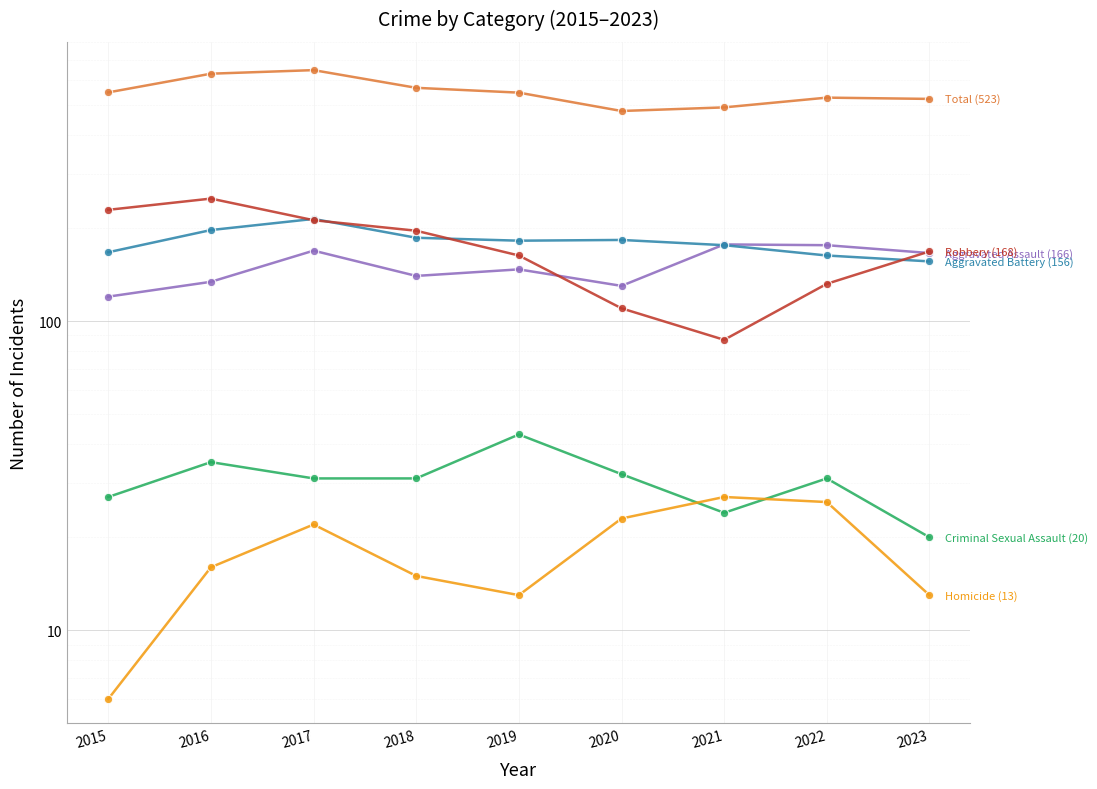

At which category does Robbery reach its first local valley?

2021